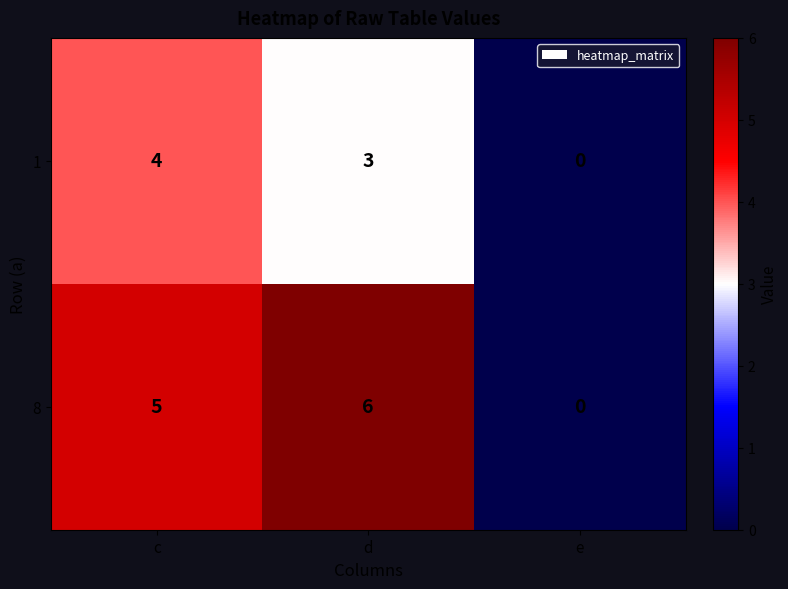

Reading right to left, what are all the values shown in this chart?

1: 0	3	4
8: 0	6	5